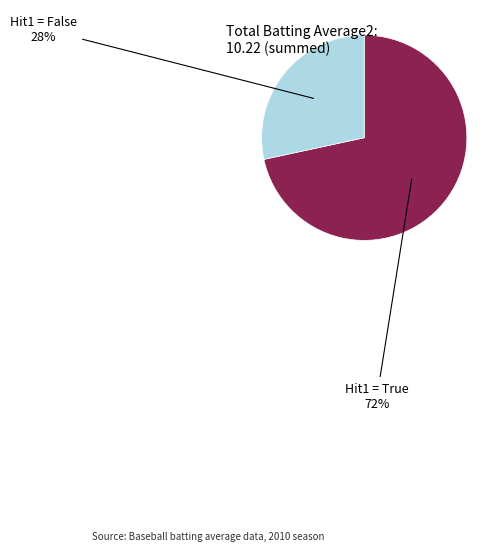

Is the sum of Hit1 = False and Hit1 = True greater than half?

Yes